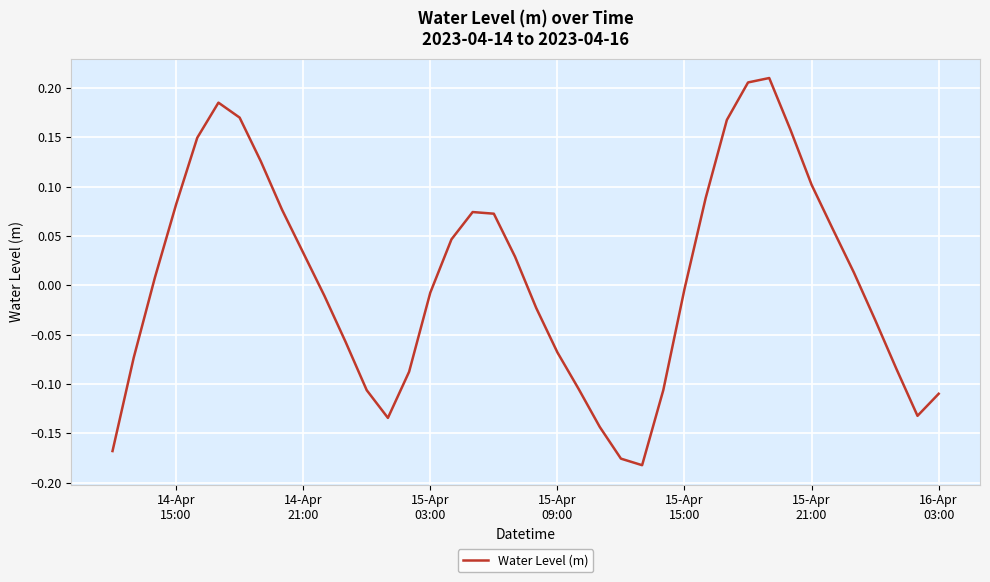

What is the difference between the maximum and minimum values?

0.4